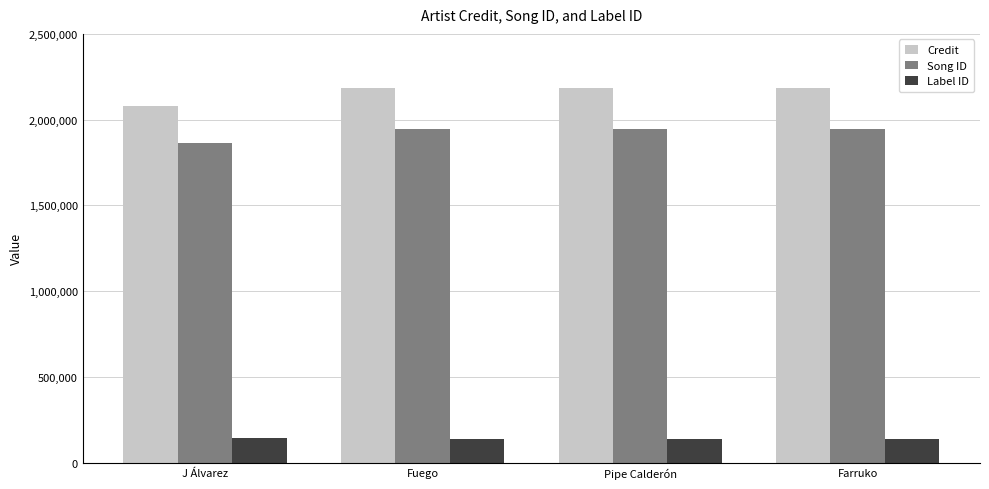

What is the minimum value for Song ID?

1863340